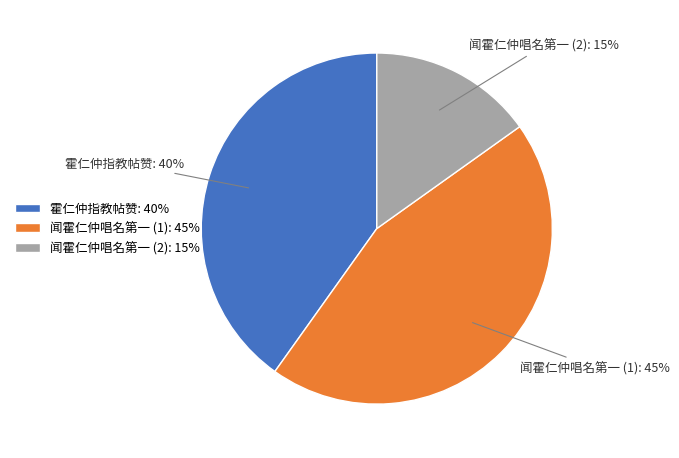

Is it true that 闻霍仁仲唱名第一 (1): 45% is 45% of the pie?

True